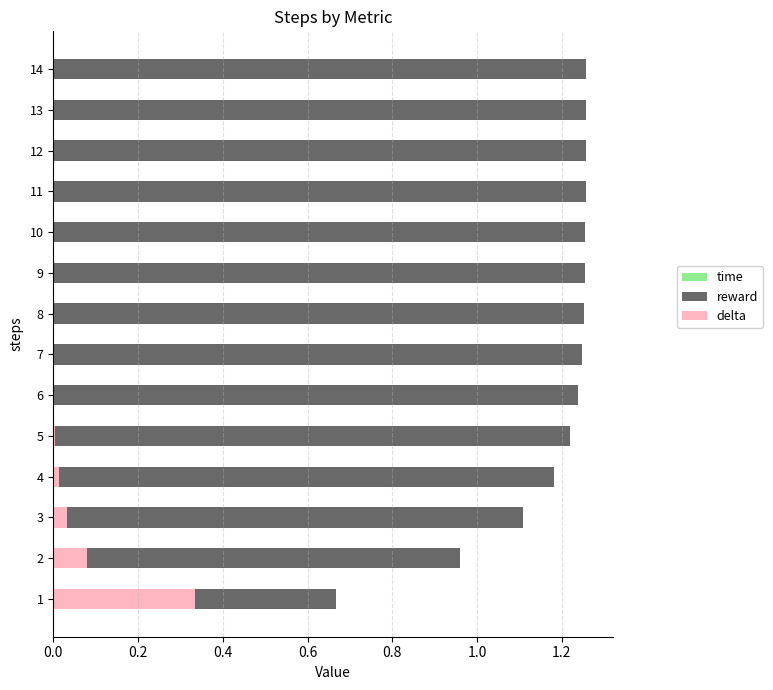

At 12, list the series in order from largest to smallest.

reward, time, delta